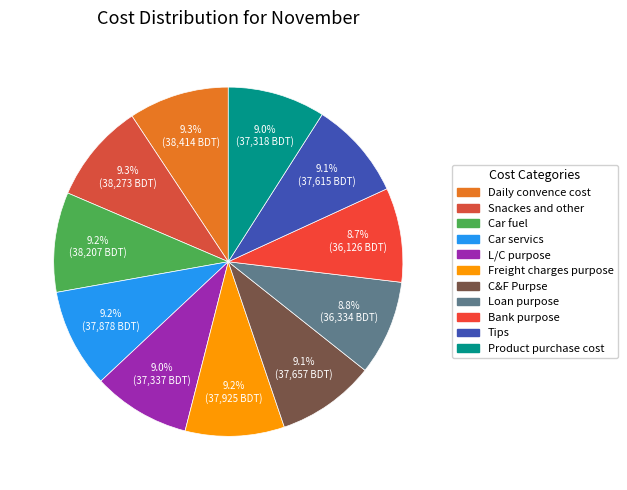

To the nearest percent, what portion does L/C purpose represent?

9%